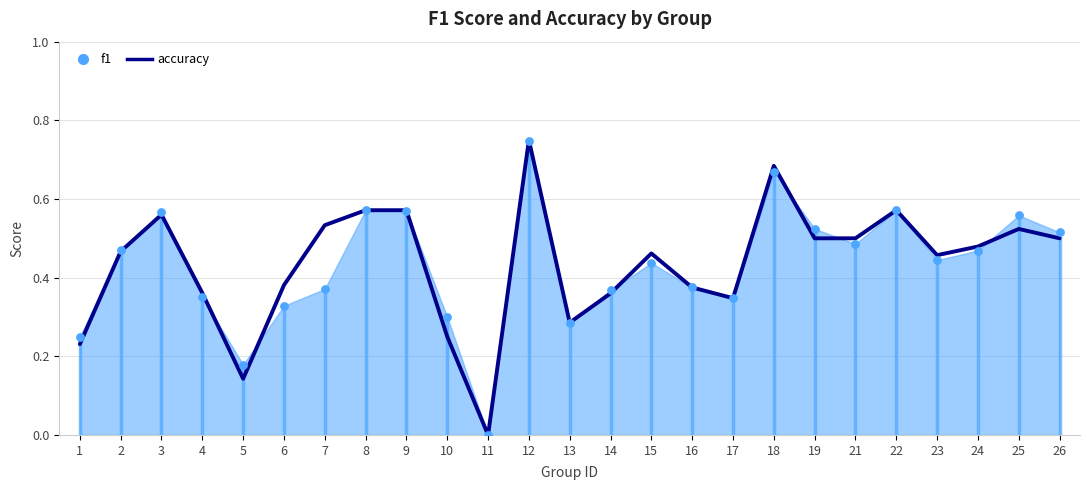

Between 12 and 18, which is larger?

12